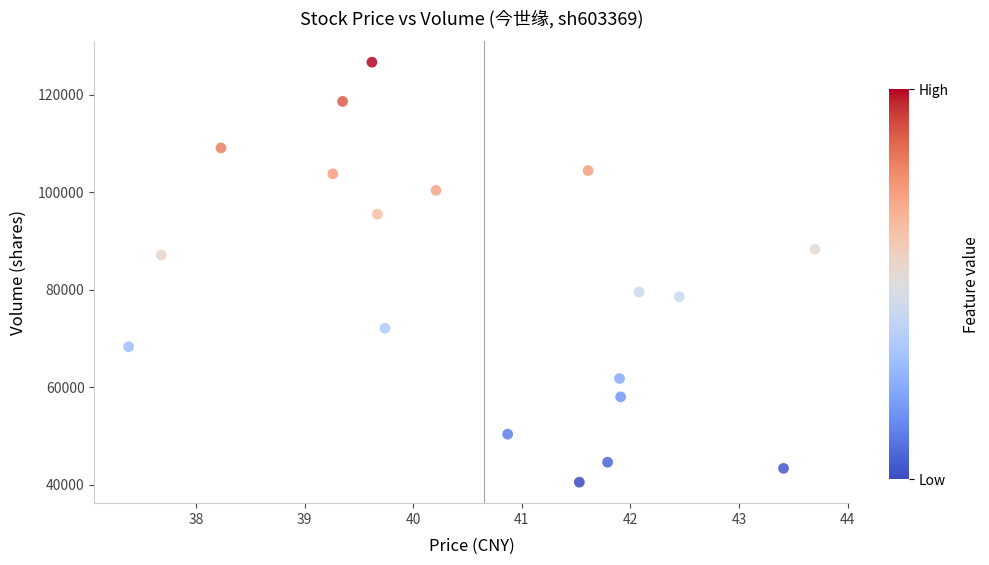

What is the range of Y values (max minus min)?

86167.0